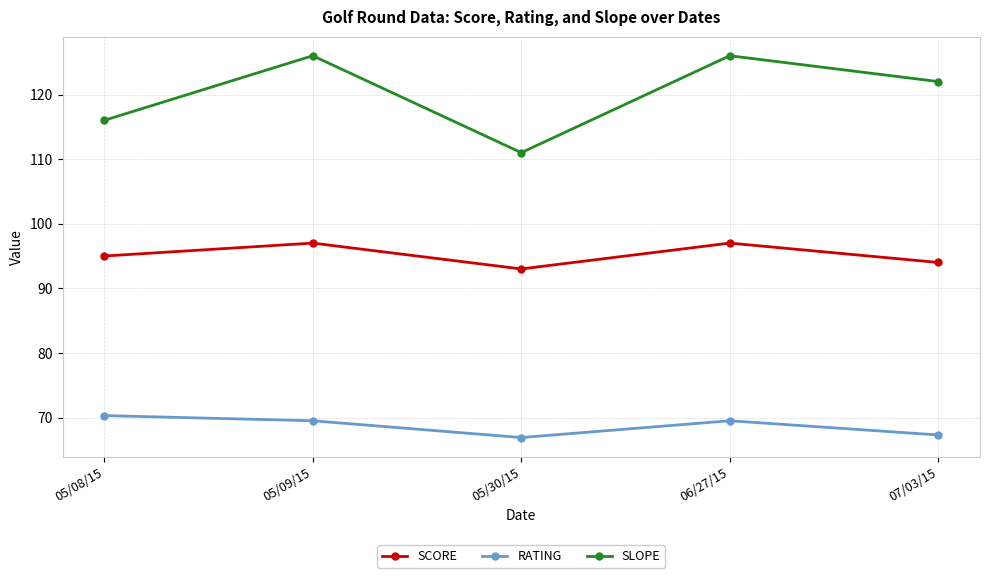

Between 05/09/15 and 07/03/15, which series saw the biggest shift?

SLOPE